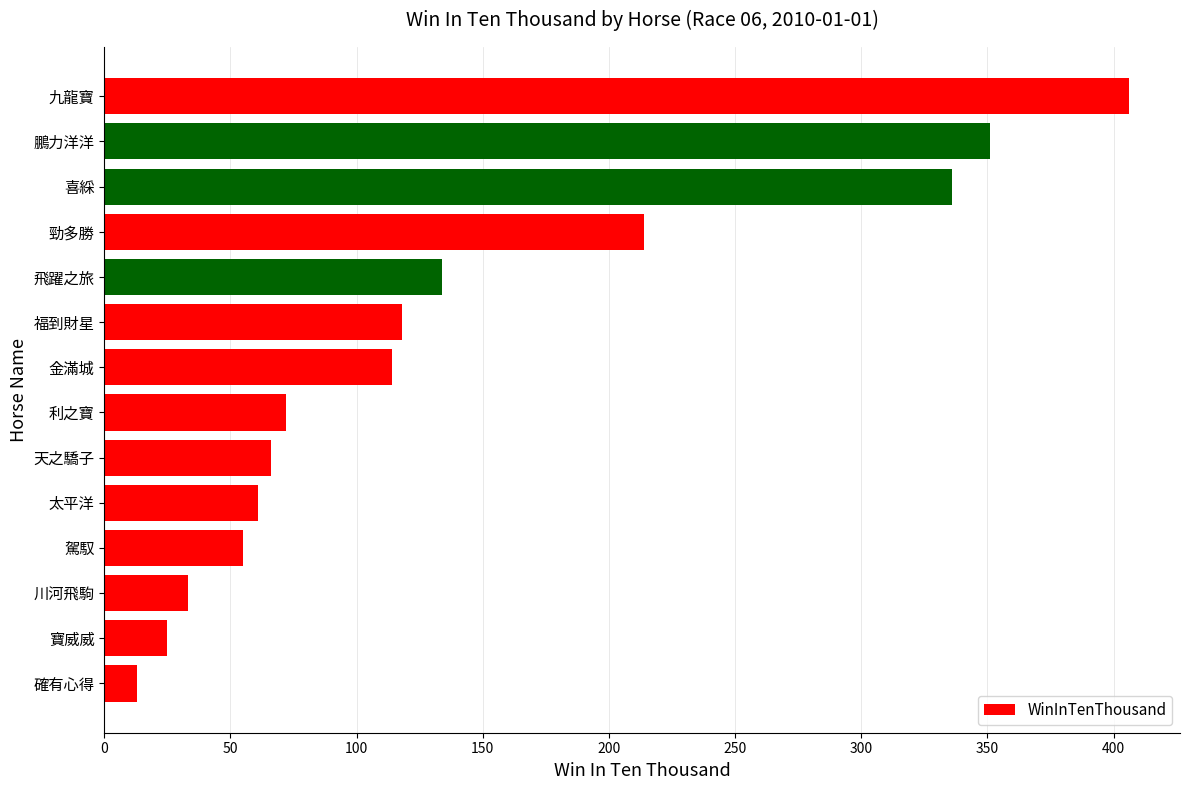

Rank the categories by value from highest to lowest.

九龍寶, 鵬力洋洋, 喜綵, 勁多勝, 飛躍之旅, 福到財星, 金滿城, 利之寶, 天之驕子, 太平洋, 駕馭, 川河飛駒, 寶威威, 確有心得